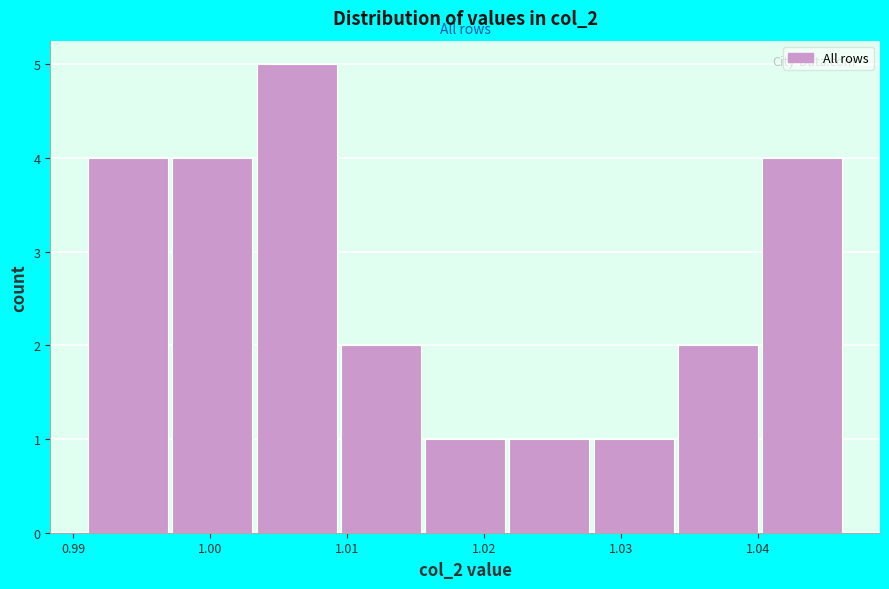

Reading left to right, list every bar in this chart as the range it spans on the x-axis followed by its height. Neither the bar edges nor the heights are printed on the chart, so give them approximately, as read against the axes.

0.991 to 0.997: 4
0.997 to 1.003: 4
1.003 to 1.010: 5
1.010 to 1.016: 2
1.016 to 1.022: 1
1.022 to 1.028: 1
1.028 to 1.034: 1
1.034 to 1.040: 2
1.040 to 1.046: 4